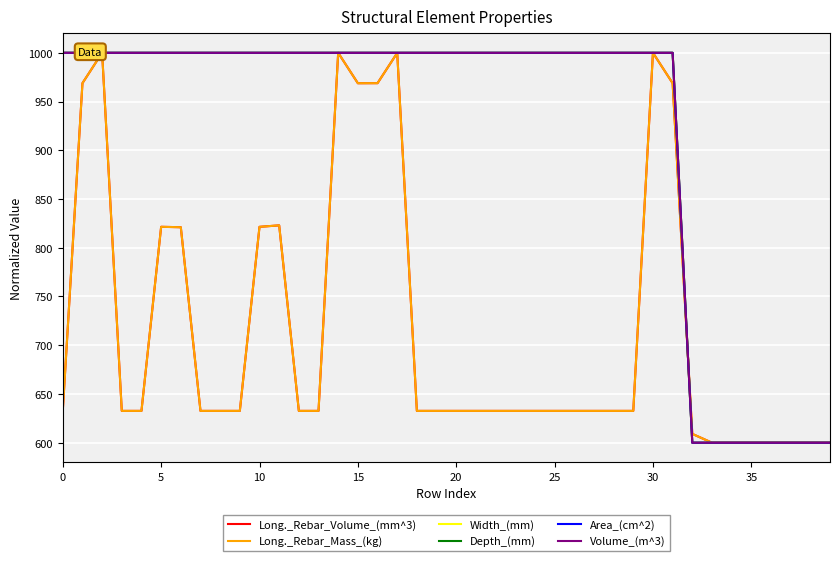

What is the sum of the Depth_(mm) values at 29 and 32?

1600.0